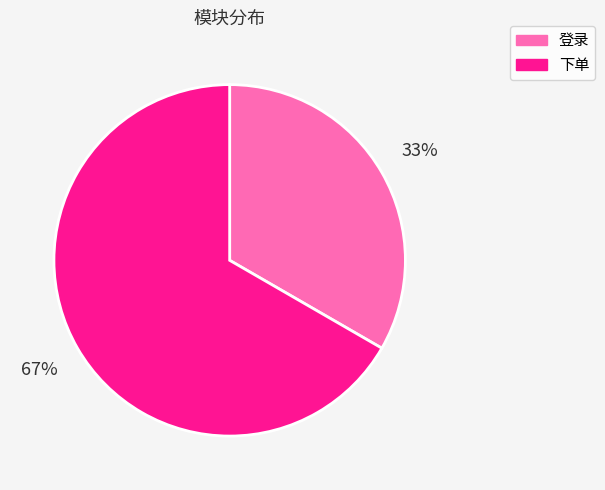

Is it true that 登录 is 33% of the pie?

True